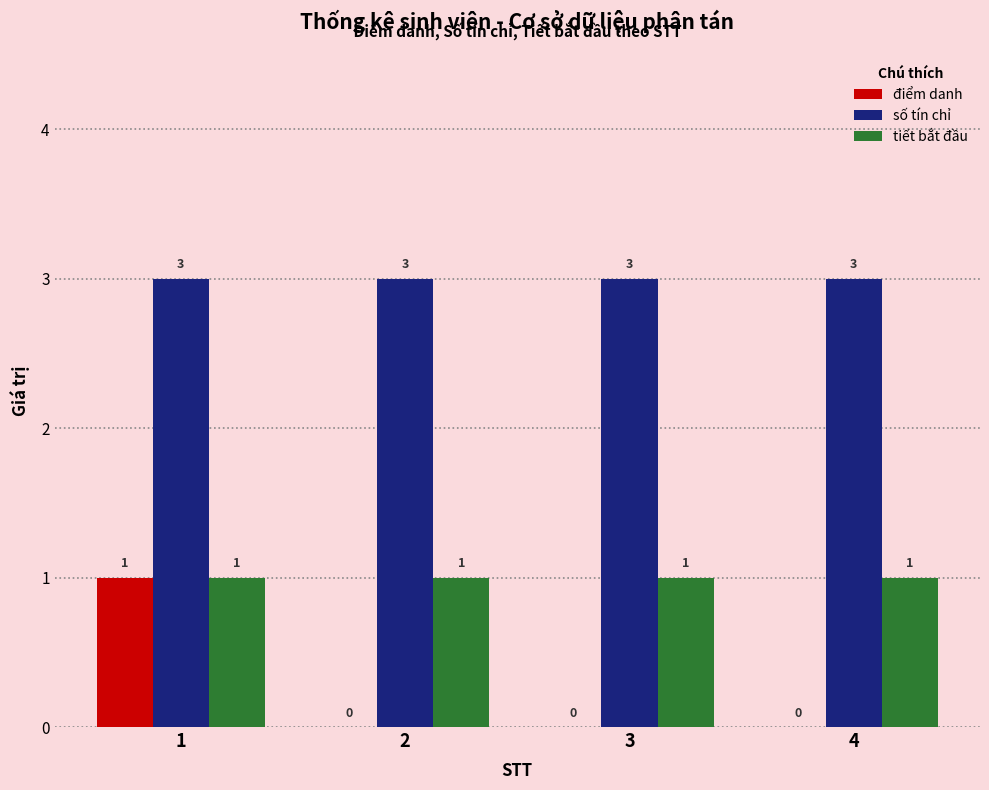

What is the total value across all series at 3?

4